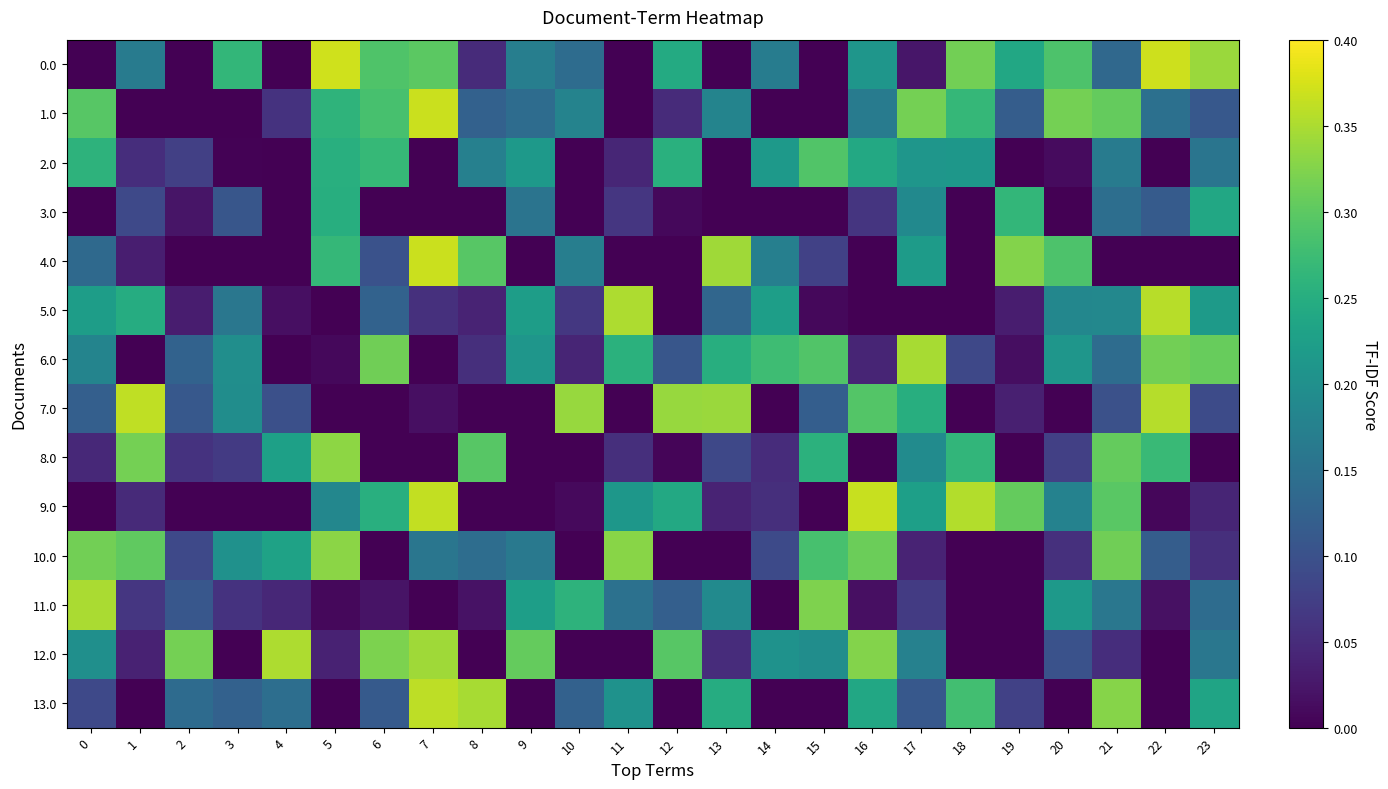

Reading right to left, extract all data points from this chart.

0.0: 23=0.3	22=0.4	21=0.1	20=0.3	19=0.2	18=0.3	17=0.0	16=0.2	15=0.0	14=0.2	13=0.0	12=0.2	11=0.0	10=0.1	9=0.2	8=0.0	7=0.3	6=0.3	5=0.4	4=0.0	3=0.3	2=0.0	1=0.2	0=0.0
1.0: 23=0.1	22=0.1	21=0.3	20=0.3	19=0.1	18=0.3	17=0.3	16=0.2	15=0.0	14=0.0	13=0.2	12=0.0	11=0.0	10=0.2	9=0.1	8=0.1	7=0.4	6=0.3	5=0.3	4=0.1	3=0.0	2=0.0	1=0.0	0=0.3
2.0: 23=0.2	22=0.0	21=0.2	20=0.0	19=0.0	18=0.2	17=0.2	16=0.2	15=0.3	14=0.2	13=0.0	12=0.3	11=0.0	10=0.0	9=0.2	8=0.2	7=0.0	6=0.3	5=0.3	4=0.0	3=0.0	2=0.1	1=0.1	0=0.3
3.0: 23=0.2	22=0.1	21=0.1	20=0.0	19=0.3	18=0.0	17=0.2	16=0.1	15=0.0	14=0.0	13=0.0	12=0.0	11=0.1	10=0.0	9=0.2	8=0.0	7=0.0	6=0.0	5=0.3	4=0.0	3=0.1	2=0.0	1=0.1	0=0.0
4.0: 23=0.0	22=0.0	21=0.0	20=0.3	19=0.3	18=0.0	17=0.2	16=0.0	15=0.1	14=0.2	13=0.3	12=0.0	11=0.0	10=0.2	9=0.0	8=0.3	7=0.4	6=0.1	5=0.3	4=0.0	3=0.0	2=0.0	1=0.0	0=0.1
5.0: 23=0.2	22=0.4	21=0.2	20=0.2	19=0.0	18=0.0	17=0.0	16=0.0	15=0.0	14=0.2	13=0.1	12=0.0	11=0.4	10=0.1	9=0.2	8=0.0	7=0.1	6=0.1	5=0.0	4=0.0	3=0.2	2=0.0	1=0.2	0=0.2
6.0: 23=0.3	22=0.3	21=0.1	20=0.2	19=0.0	18=0.1	17=0.3	16=0.0	15=0.3	14=0.3	13=0.3	12=0.1	11=0.3	10=0.0	9=0.2	8=0.1	7=0.0	6=0.3	5=0.0	4=0.0	3=0.2	2=0.1	1=0.0	0=0.2
7.0: 23=0.1	22=0.4	21=0.1	20=0.0	19=0.0	18=0.0	17=0.3	16=0.3	15=0.1	14=0.0	13=0.3	12=0.3	11=0.0	10=0.3	9=0.0	8=0.0	7=0.0	6=0.0	5=0.0	4=0.1	3=0.2	2=0.1	1=0.4	0=0.1
8.0: 23=0.0	22=0.3	21=0.3	20=0.1	19=0.0	18=0.3	17=0.2	16=0.0	15=0.3	14=0.1	13=0.1	12=0.0	11=0.1	10=0.0	9=0.0	8=0.3	7=0.0	6=0.0	5=0.3	4=0.2	3=0.1	2=0.1	1=0.3	0=0.0
9.0: 23=0.0	22=0.0	21=0.3	20=0.2	19=0.3	18=0.4	17=0.2	16=0.4	15=0.0	14=0.1	13=0.0	12=0.2	11=0.2	10=0.0	9=0.0	8=0.0	7=0.4	6=0.3	5=0.2	4=0.0	3=0.0	2=0.0	1=0.0	0=0.0
10.0: 23=0.1	22=0.1	21=0.3	20=0.1	19=0.0	18=0.0	17=0.0	16=0.3	15=0.3	14=0.1	13=0.0	12=0.0	11=0.3	10=0.0	9=0.2	8=0.1	7=0.2	6=0.0	5=0.3	4=0.2	3=0.2	2=0.1	1=0.3	0=0.3
11.0: 23=0.1	22=0.0	21=0.2	20=0.2	19=0.0	18=0.0	17=0.1	16=0.0	15=0.3	14=0.0	13=0.2	12=0.1	11=0.1	10=0.3	9=0.2	8=0.0	7=0.0	6=0.0	5=0.0	4=0.0	3=0.1	2=0.1	1=0.1	0=0.3
12.0: 23=0.2	22=0.0	21=0.1	20=0.1	19=0.0	18=0.0	17=0.2	16=0.3	15=0.2	14=0.2	13=0.1	12=0.3	11=0.0	10=0.0	9=0.3	8=0.0	7=0.3	6=0.3	5=0.0	4=0.4	3=0.0	2=0.3	1=0.0	0=0.2
13.0: 23=0.2	22=0.0	21=0.3	20=0.0	19=0.1	18=0.3	17=0.1	16=0.2	15=0.0	14=0.0	13=0.2	12=0.0	11=0.2	10=0.1	9=0.0	8=0.3	7=0.4	6=0.1	5=0.0	4=0.1	3=0.1	2=0.1	1=0.0	0=0.1